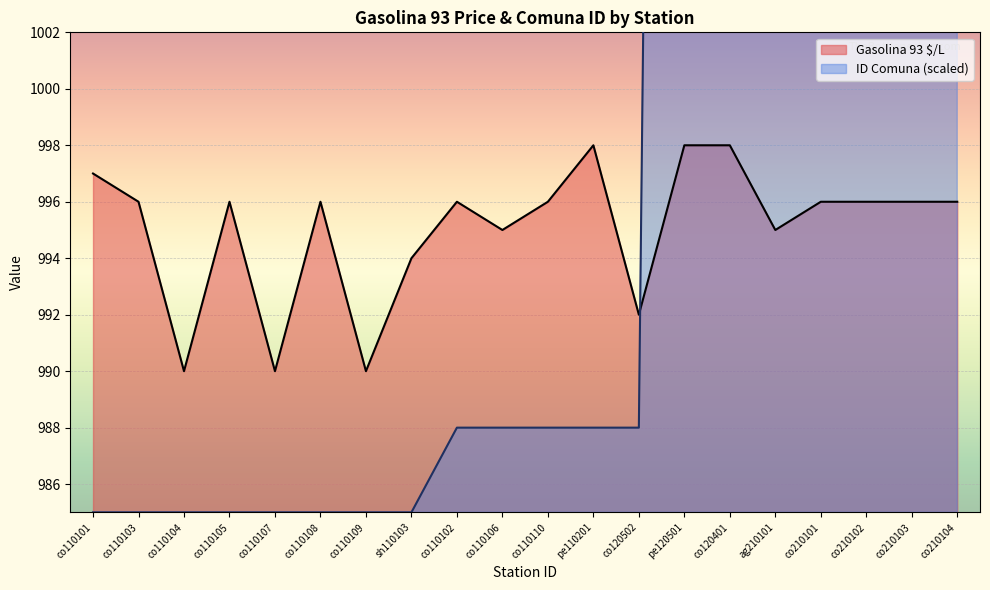

How many values in the ID Comuna series are below 988?

8